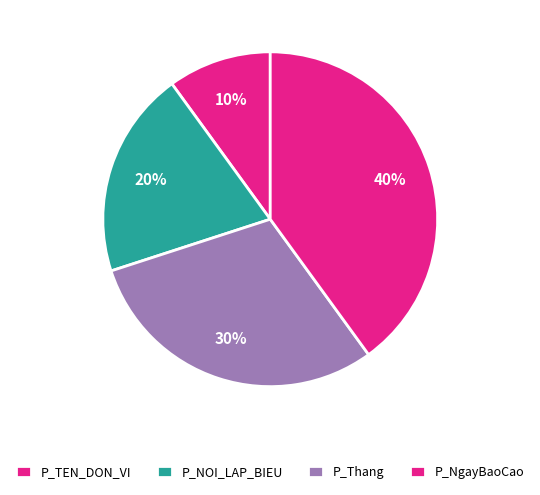

Rank the categories by value from lowest to highest.

P_TEN_DON_VI, P_NOI_LAP_BIEU, P_Thang, P_NgayBaoCao